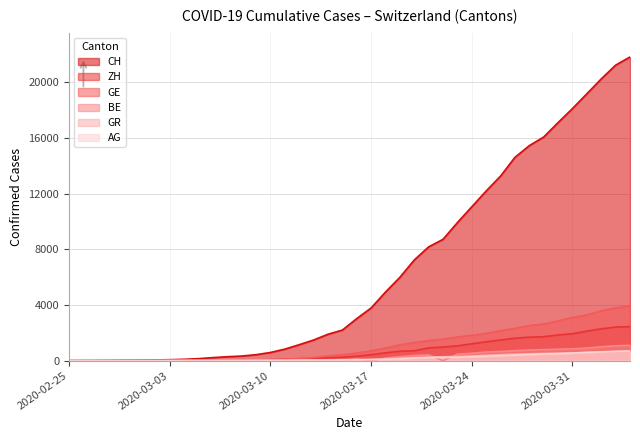

Does the chart have visible grid lines?

Yes